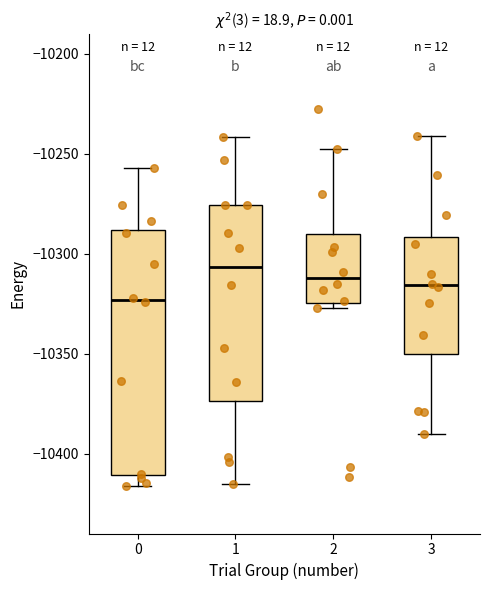

Which box has the lowest median line?

0